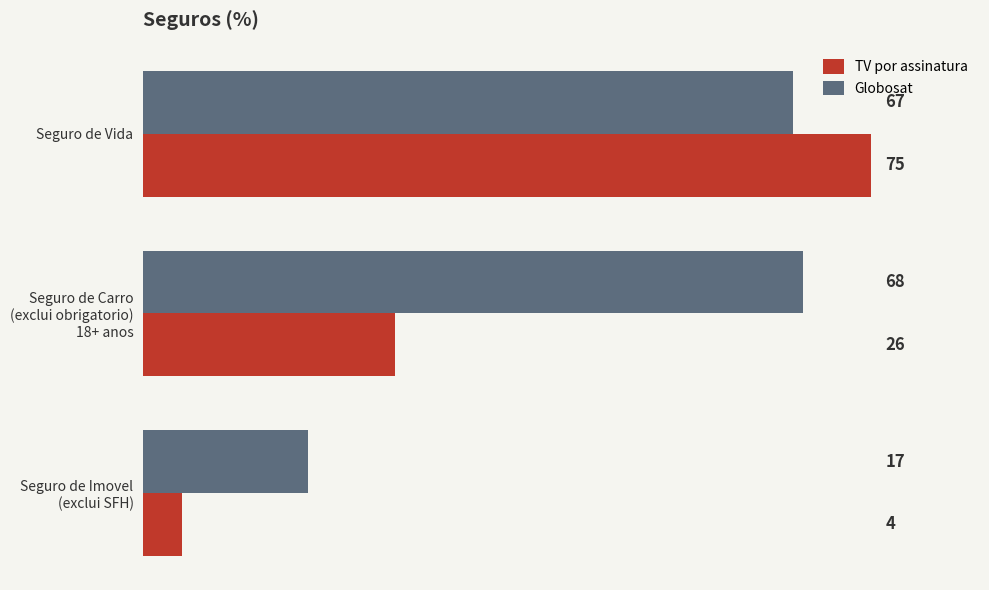

Which category has the lowest value in the Globosat series?

Seguro de Imovel
(exclui SFH)